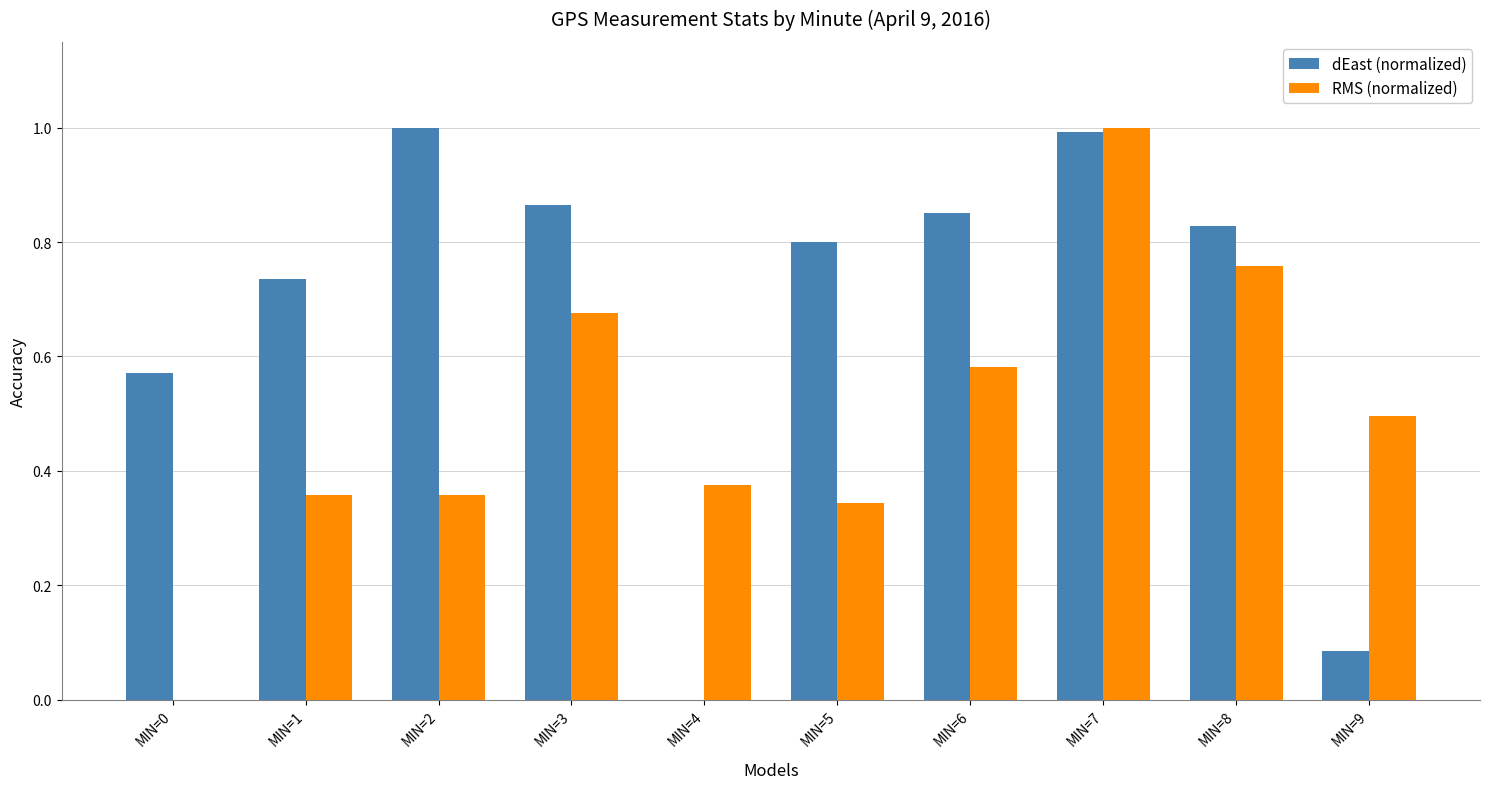

What is the sum of all dEast (normalized) values?

6.7